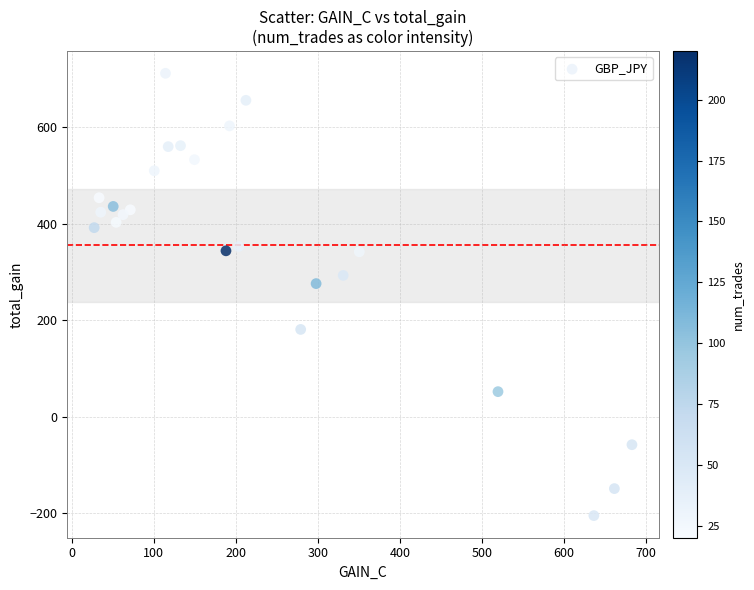

What is the range of Y values (max minus min)?

917